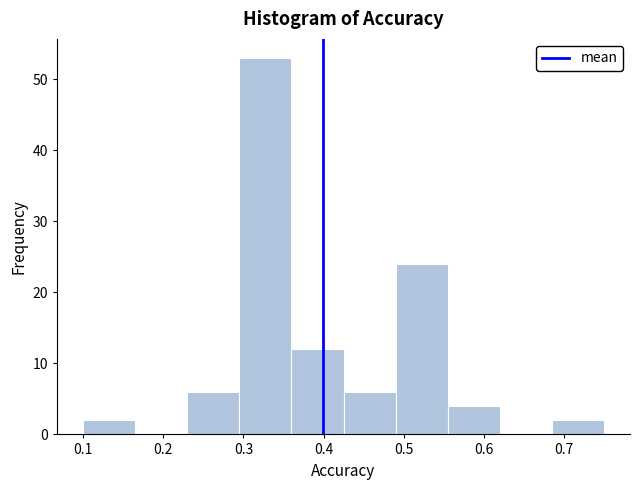

Over which range of the x-axis is the bar tallest?

0.295 to 0.360